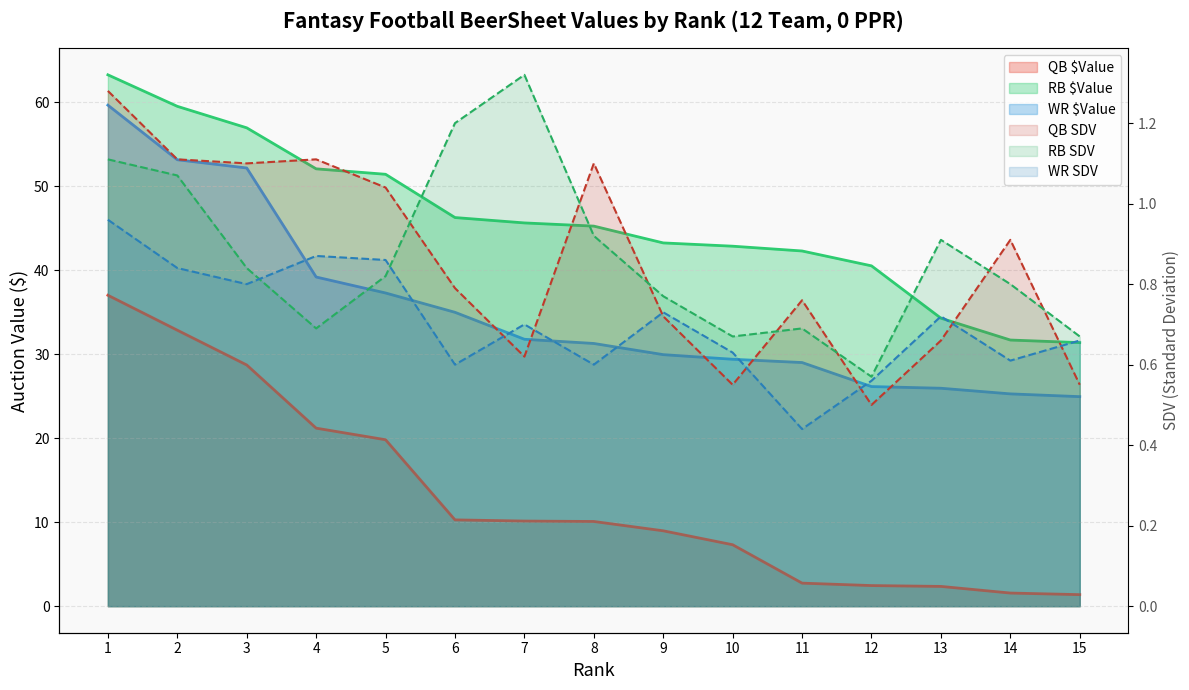

Reading right to left, extract all data points from this chart.

QB $Value: 1.4	1.6	2.4	2.5	2.7	7.3	9.0	10.1	10.1	10.3	19.8	21.2	28.7	32.9	37.0
QB SDV: 0.6	0.9	0.7	0.5	0.8	0.6	0.7	1.1	0.6	0.8	1.0	1.1	1.1	1.1	1.3
RB $Value: 31.4	31.7	34.3	40.5	42.3	42.9	43.2	45.2	45.6	46.3	51.4	52.1	56.9	59.5	63.2
RB SDV: 0.7	0.8	0.9	0.6	0.7	0.7	0.8	0.9	1.3	1.2	0.8	0.7	0.8	1.1	1.1
WR $Value: 24.9	25.3	25.9	26.1	29.0	29.4	29.9	31.3	31.8	35.0	37.3	39.2	52.2	53.1	59.6
WR SDV: 0.7	0.6	0.7	0.6	0.4	0.6	0.7	0.6	0.7	0.6	0.9	0.9	0.8	0.8	1.0